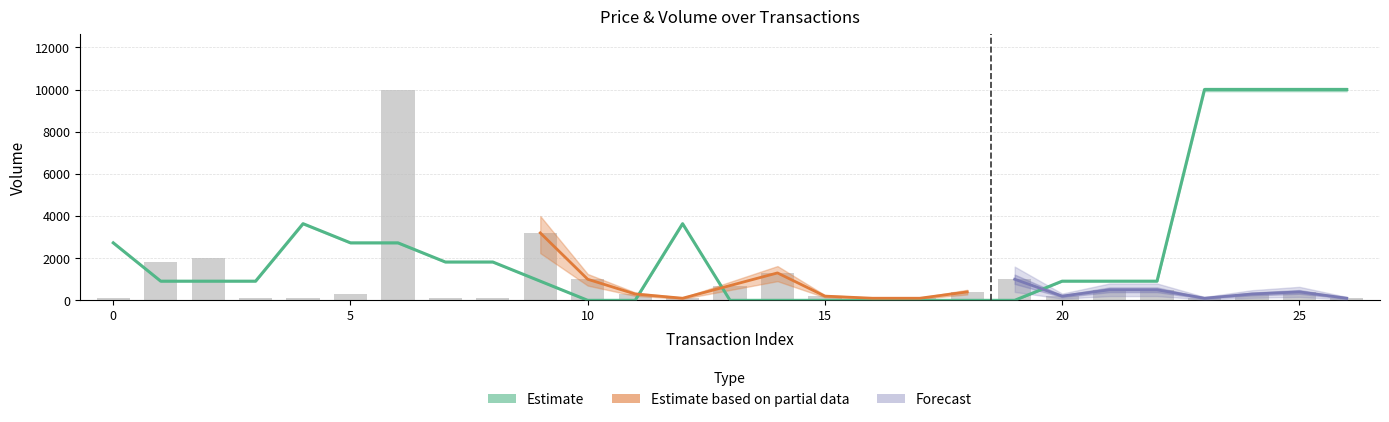

At which category is the sum across all series the highest?

6